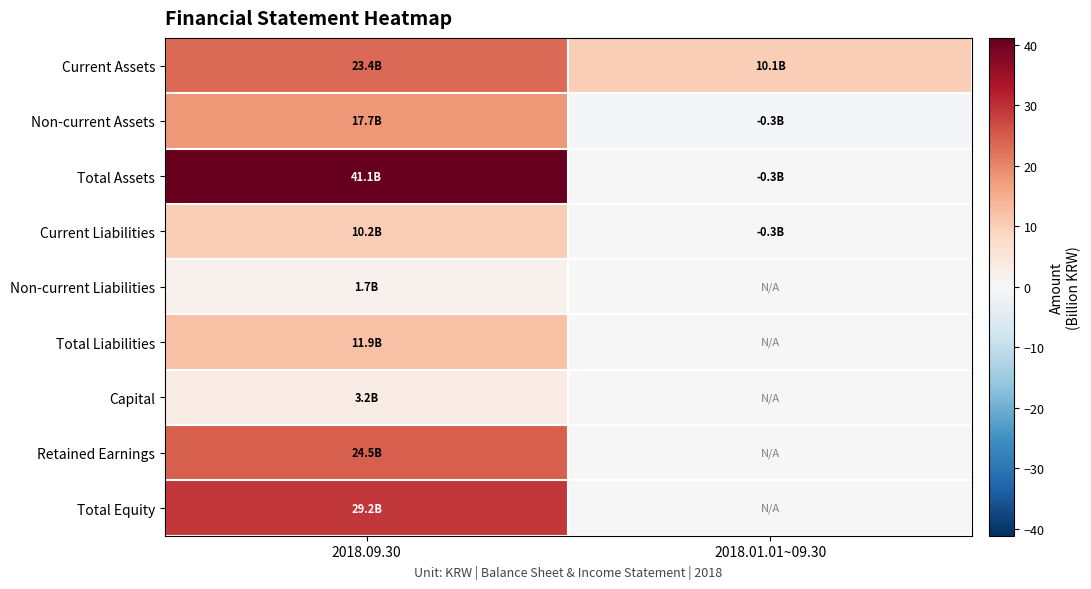

How many data points does each series have?

2